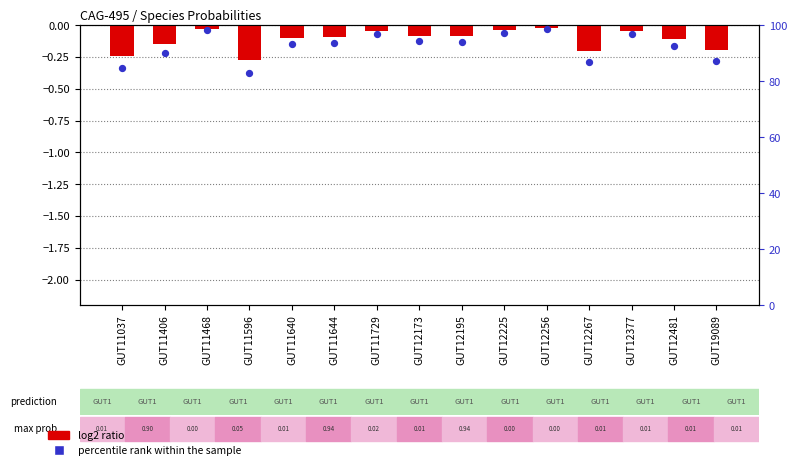

Which series has the largest total across all categories?

percentile rank within the sample